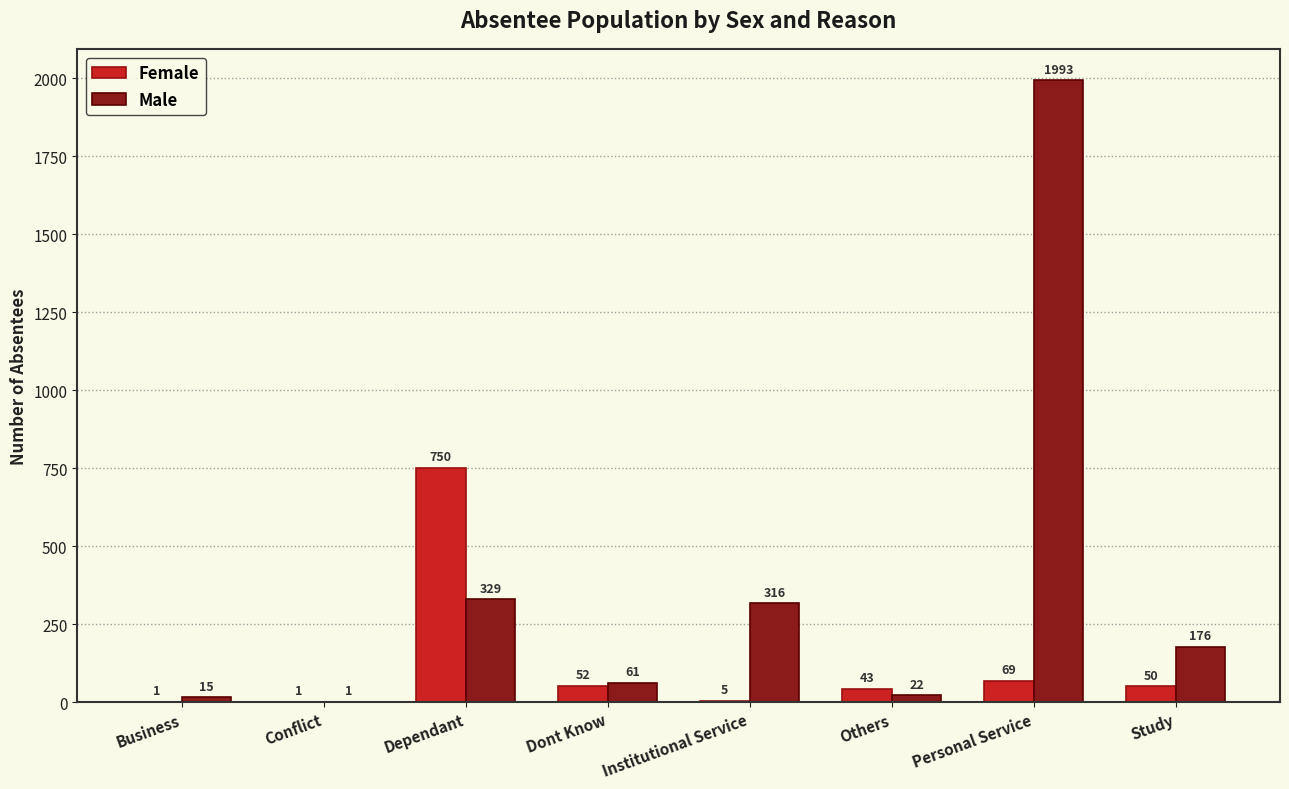

What is the sum of all Male values?

2913